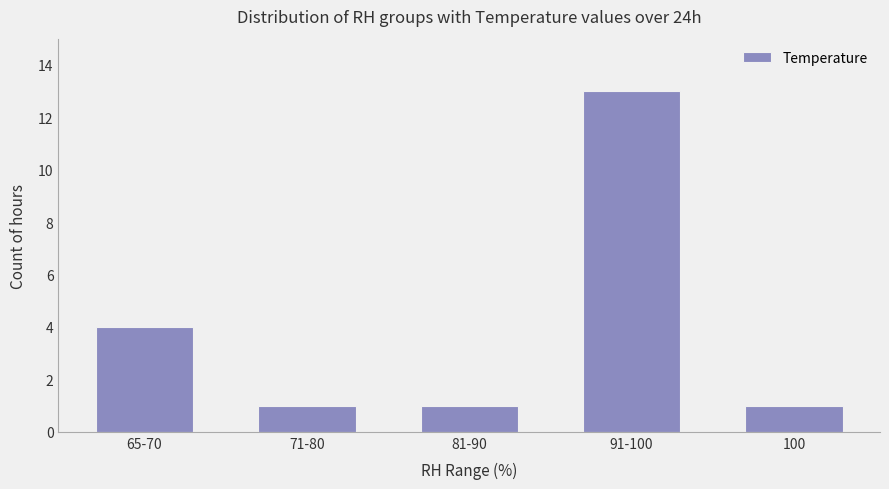

Is it true that the value at 91-100 is 13?

True